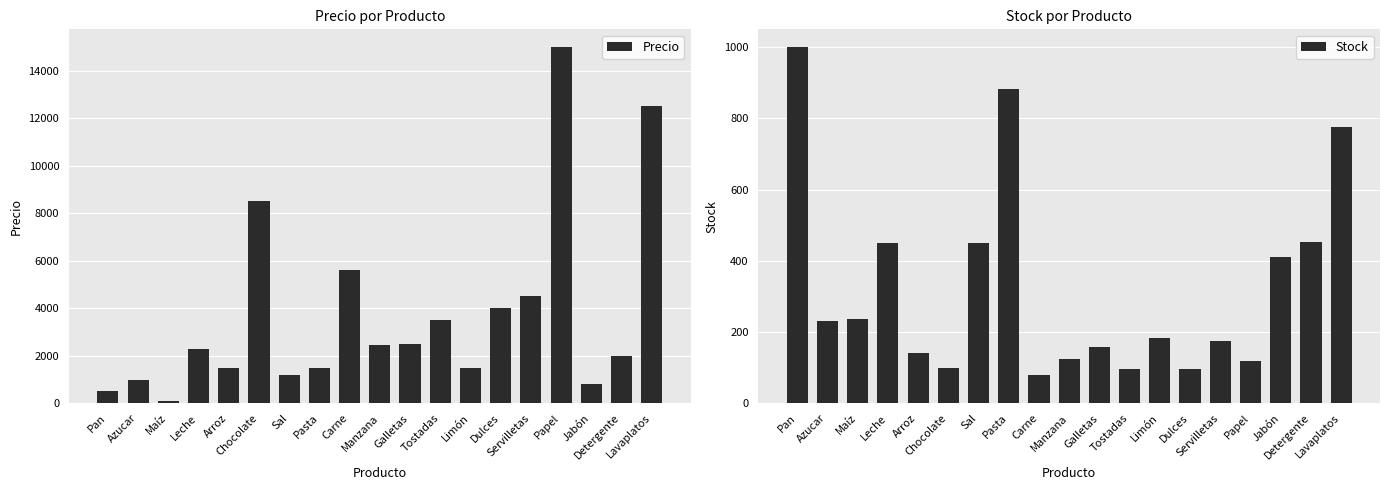

What is the average value of the Precio series?

3734